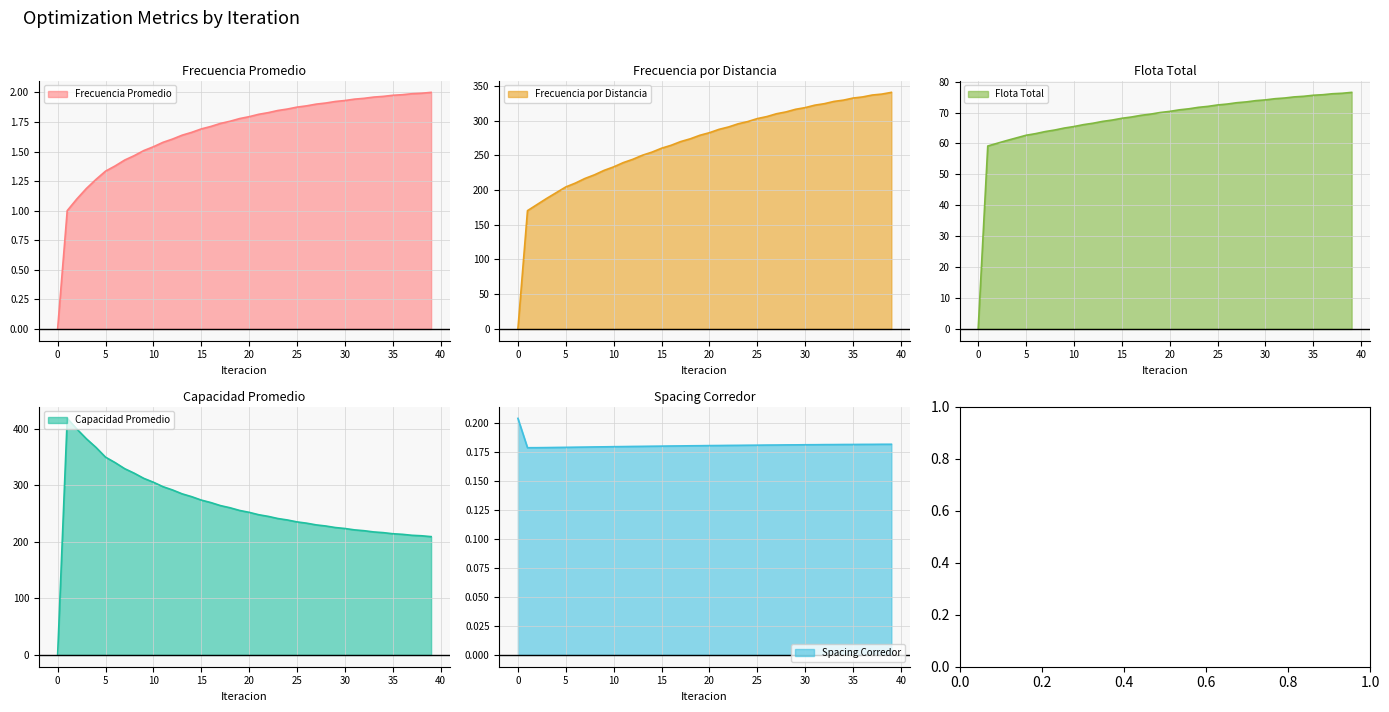

Which series has the largest total across all categories?

Frecuencia por Distancia